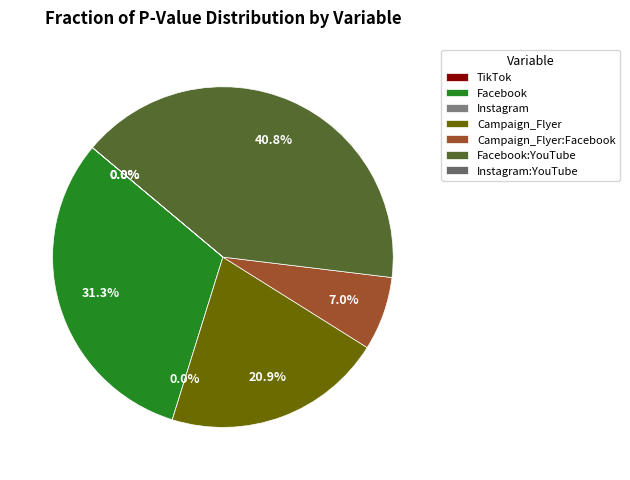

Which slice is the smallest?

Instagram